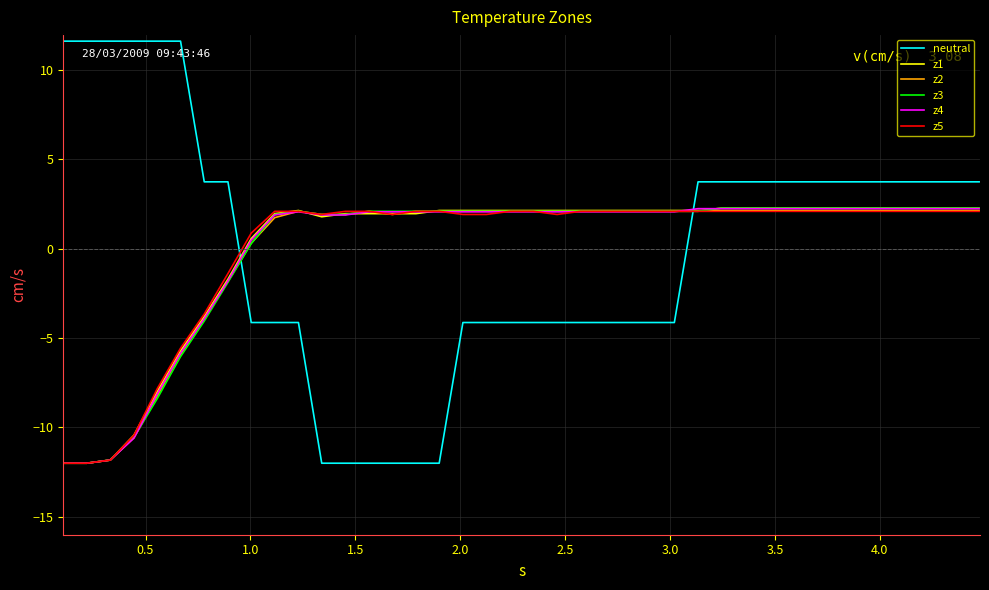

Which series has the largest range (max minus min)?

neutral